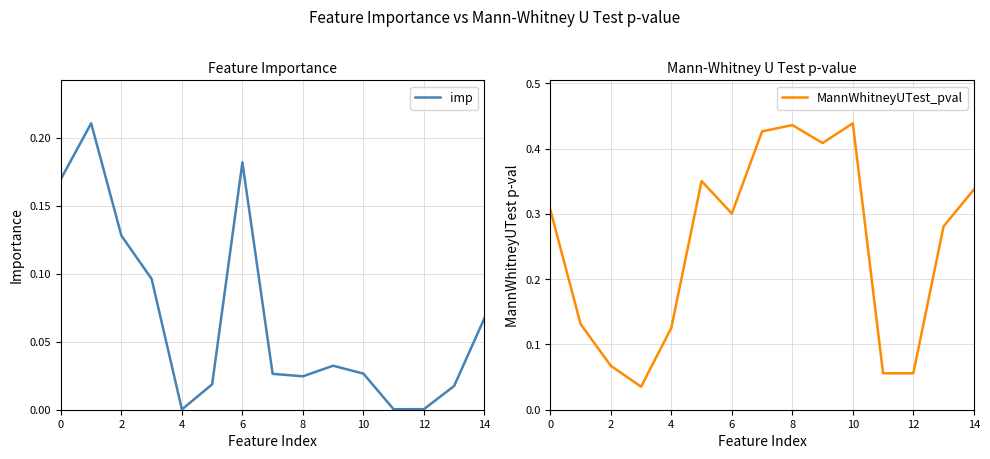

True or false: imp and MannWhitneyUTest_pval cross at least once.

True